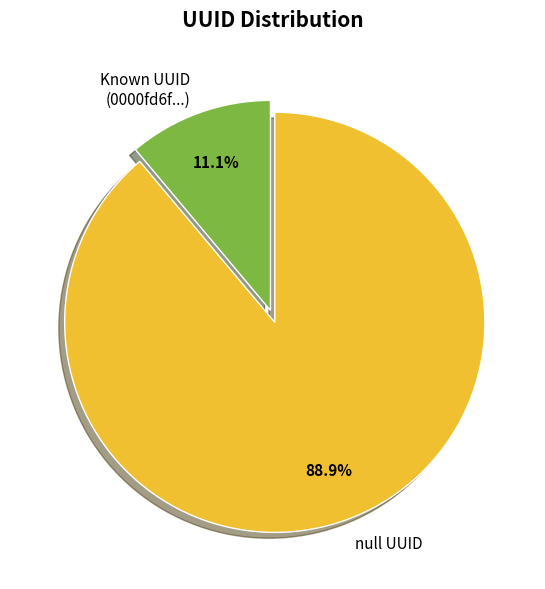

To the nearest percent, what is the difference between the largest and smallest slice percentages?

78%